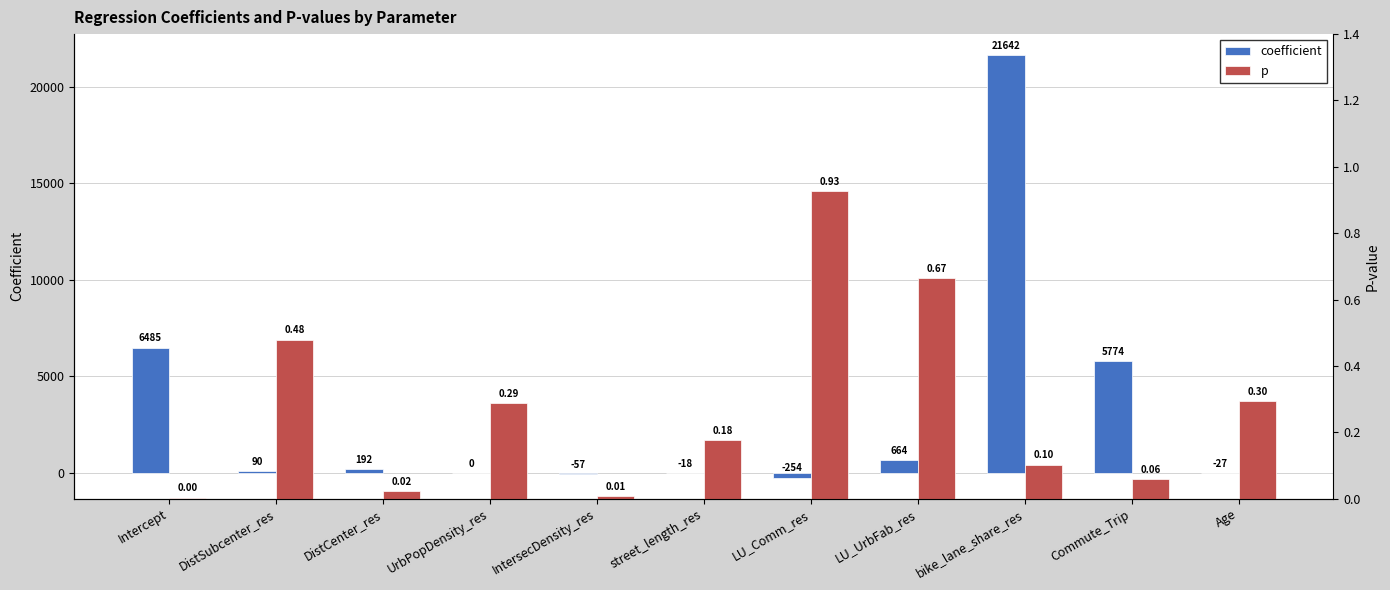

What is the sum of all p values?

3.0